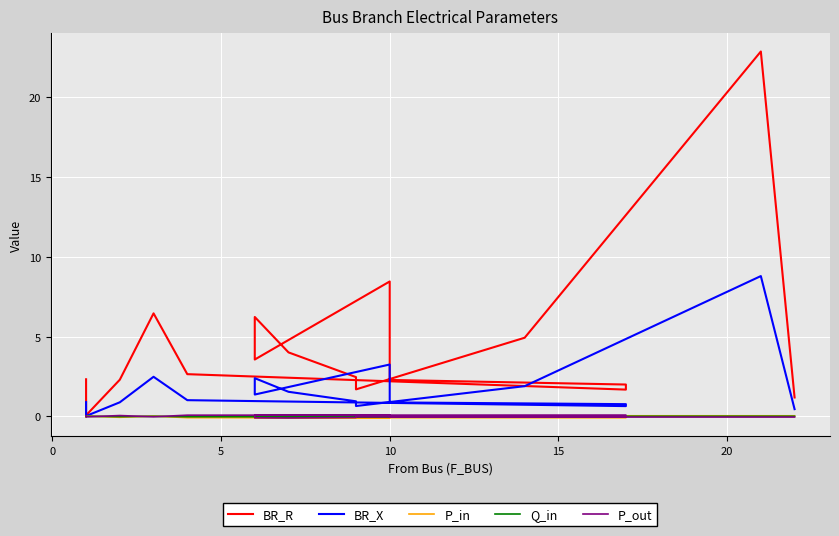

At how many categories does at least one series exceed 20?

1